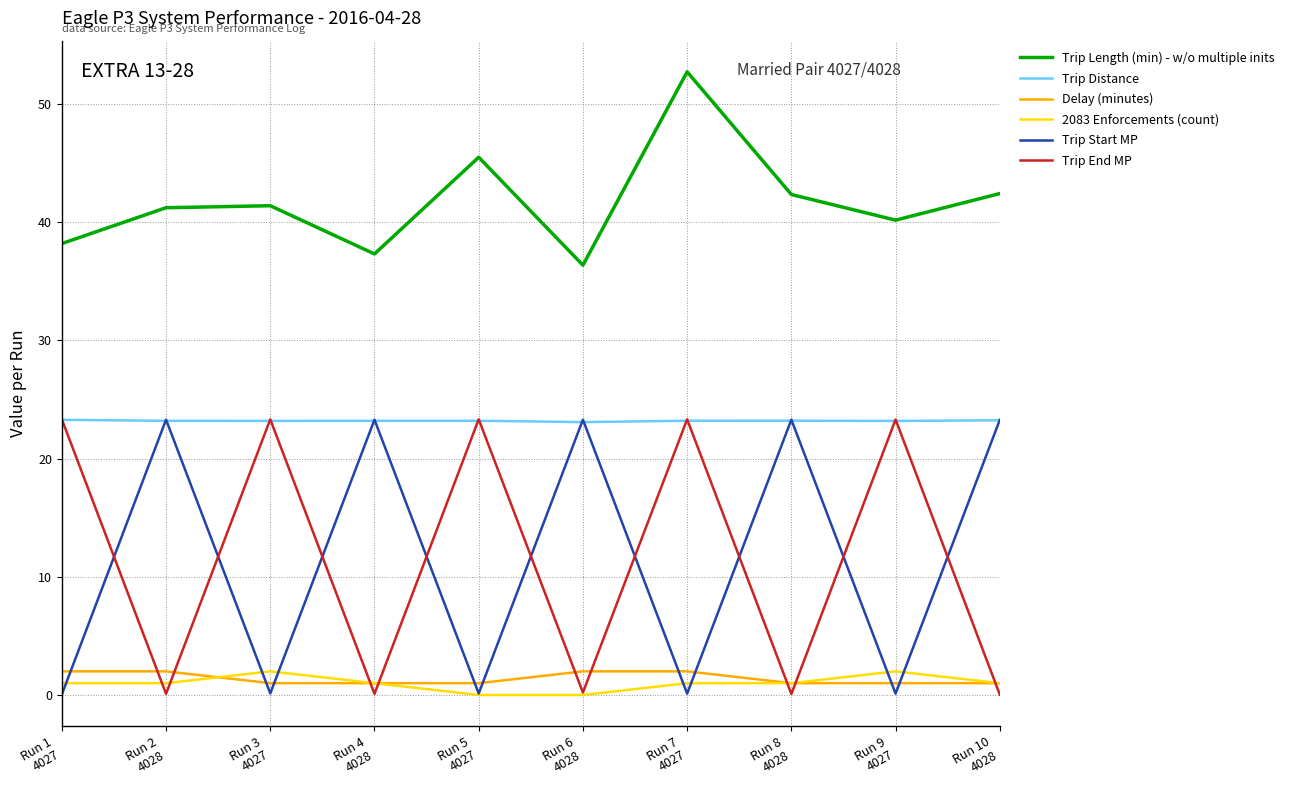

Which series ends up on top after the final intersection of Trip End MP and 2083 Enforcements (count)?

2083 Enforcements (count)